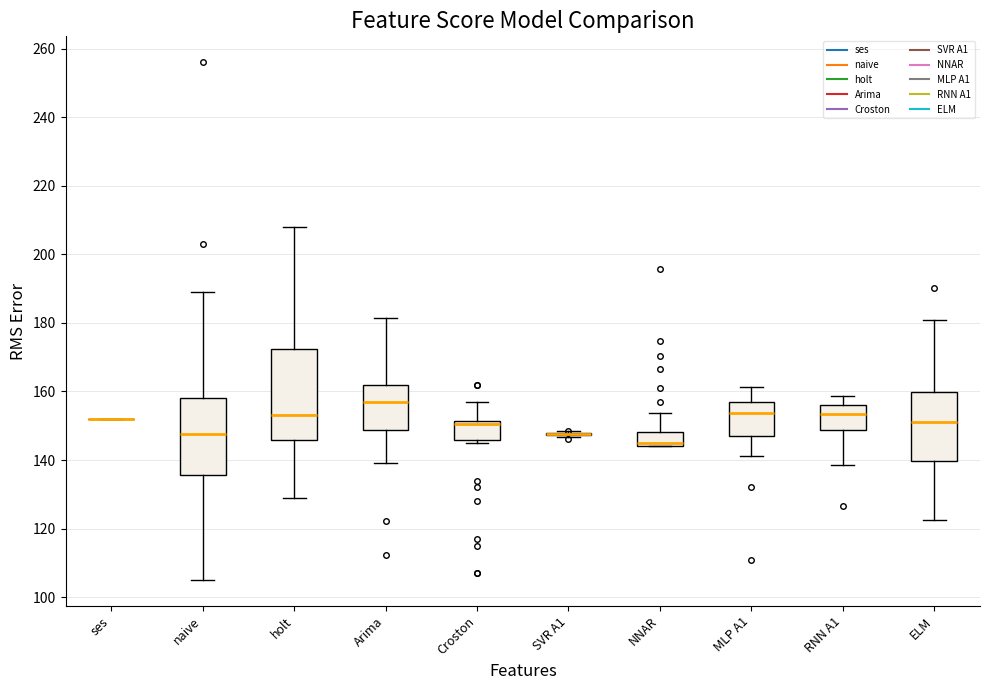

Reading left to right, transcribe this box plot: for each box, give where its median line is, the range the box spans, and where its two whiskers end, as read against the y-axis. The values are not printed on the chart, so give them approximately, as read against the axis.

ses: box collapsed to a line at 152, whiskers 152 to 152
naive: median 148, box 136 to 158, whiskers 106 to 190
holt: median 154, box 146 to 172, whiskers 130 to 208
Arima: median 158, box 148 to 162, whiskers 140 to 182
Croston: median 150, box 146 to 152, whiskers 146 (just below the box's lower edge) to 158
SVR A1: box collapsed to a line at 148, whiskers 146 to 148
NNAR: median 144 (just above the box's lower edge), box 144 to 148, whiskers 144 to 154
MLP A1: median 154, box 148 to 156, whiskers 142 to 162
RNN A1: median 154, box 148 to 156, whiskers 138 to 158
ELM: median 152, box 140 to 160, whiskers 122 to 180